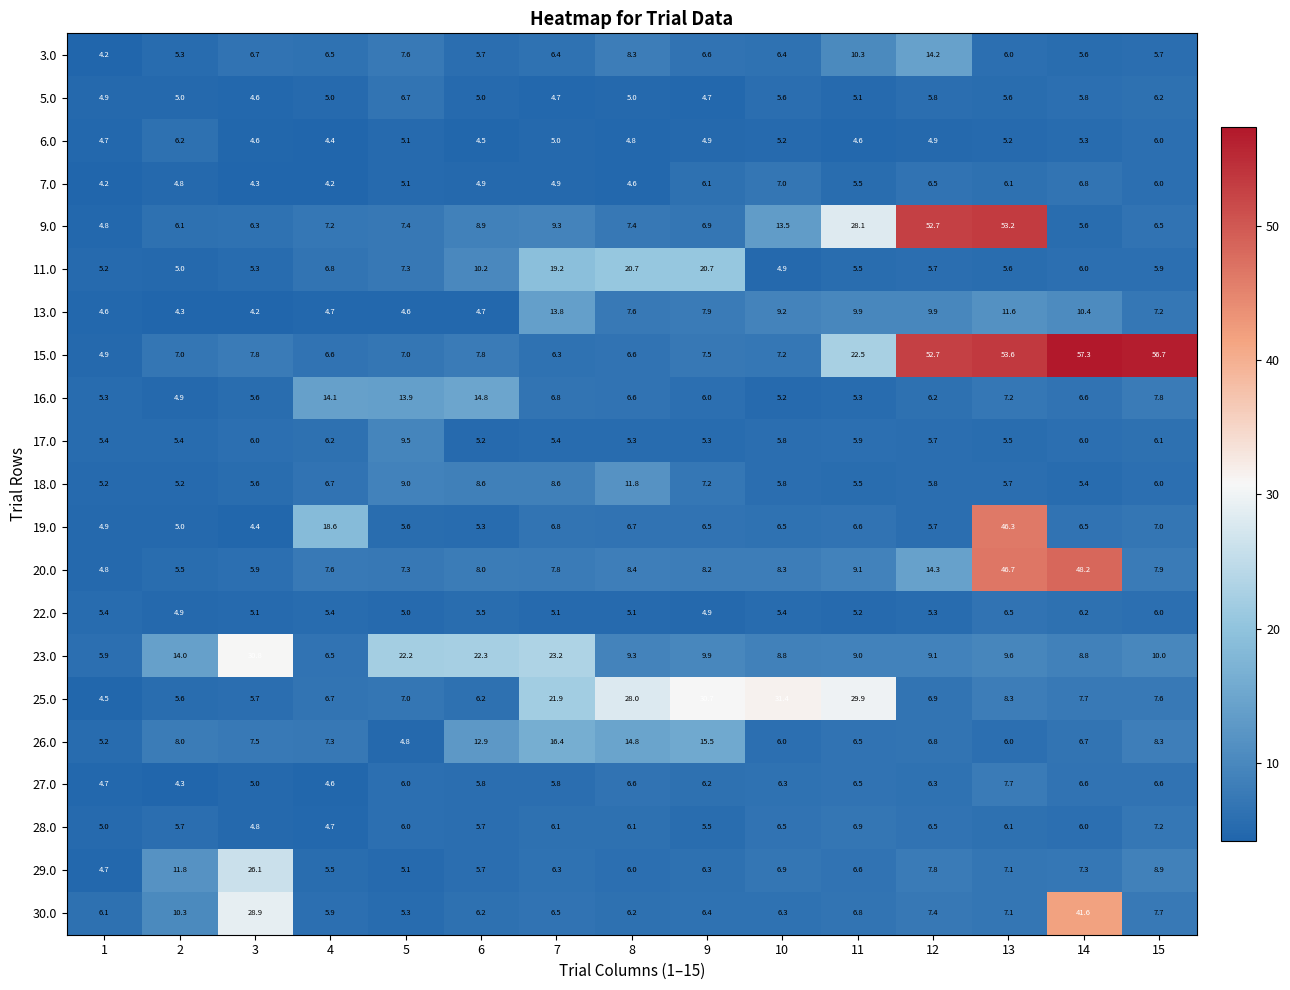

At which label is 22.0 closest to 5?

5